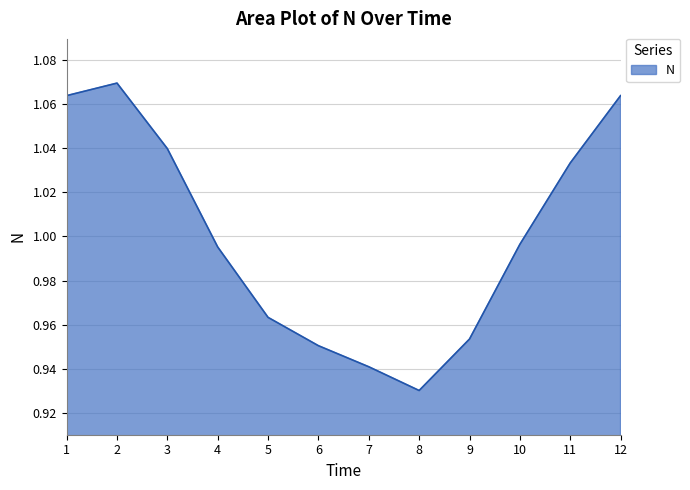

What is the sum of all values?

12.0